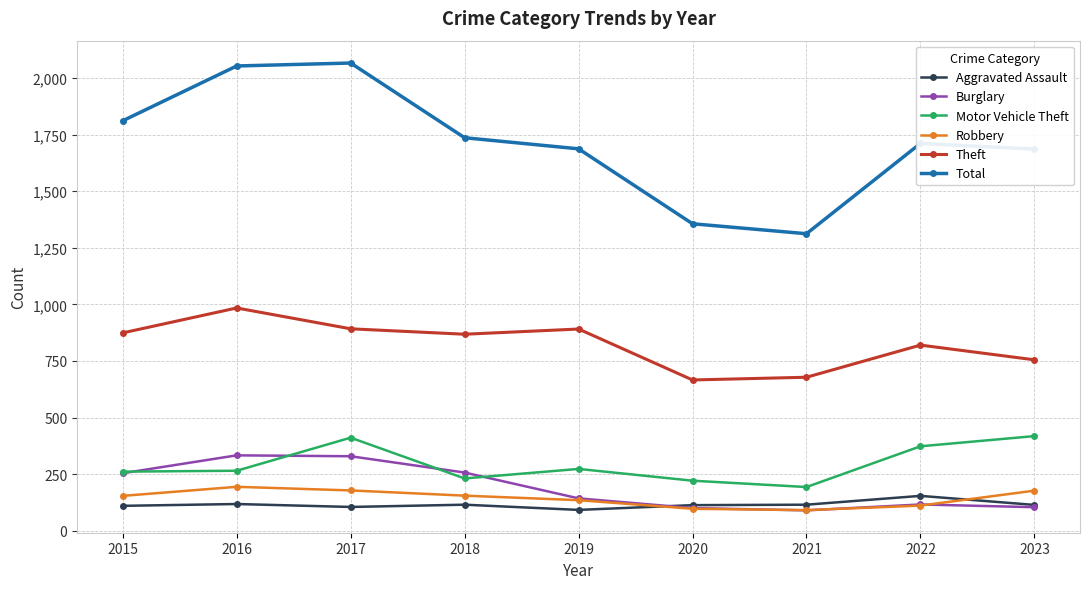

What is the spread (max minus min) of values at 2017?

1961